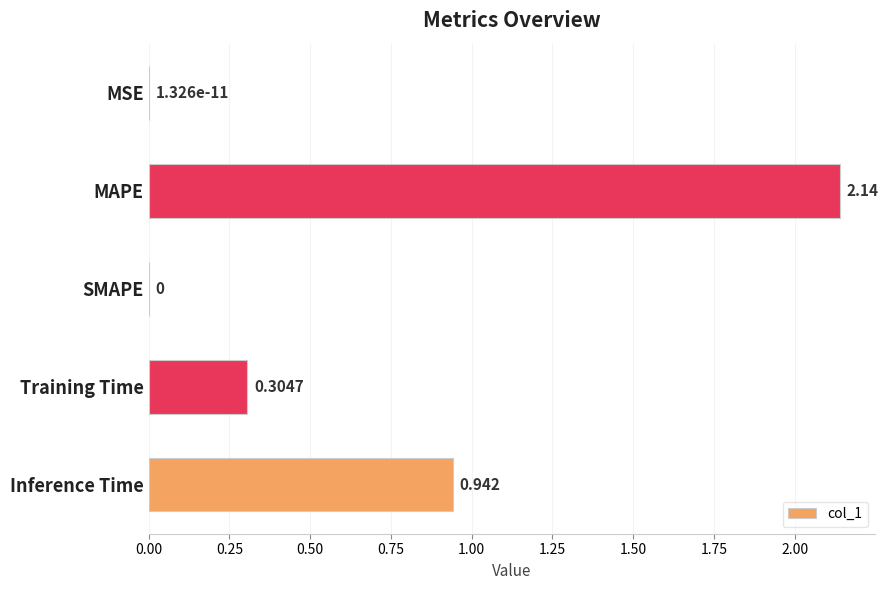

How many distinct data groups are displayed?

1